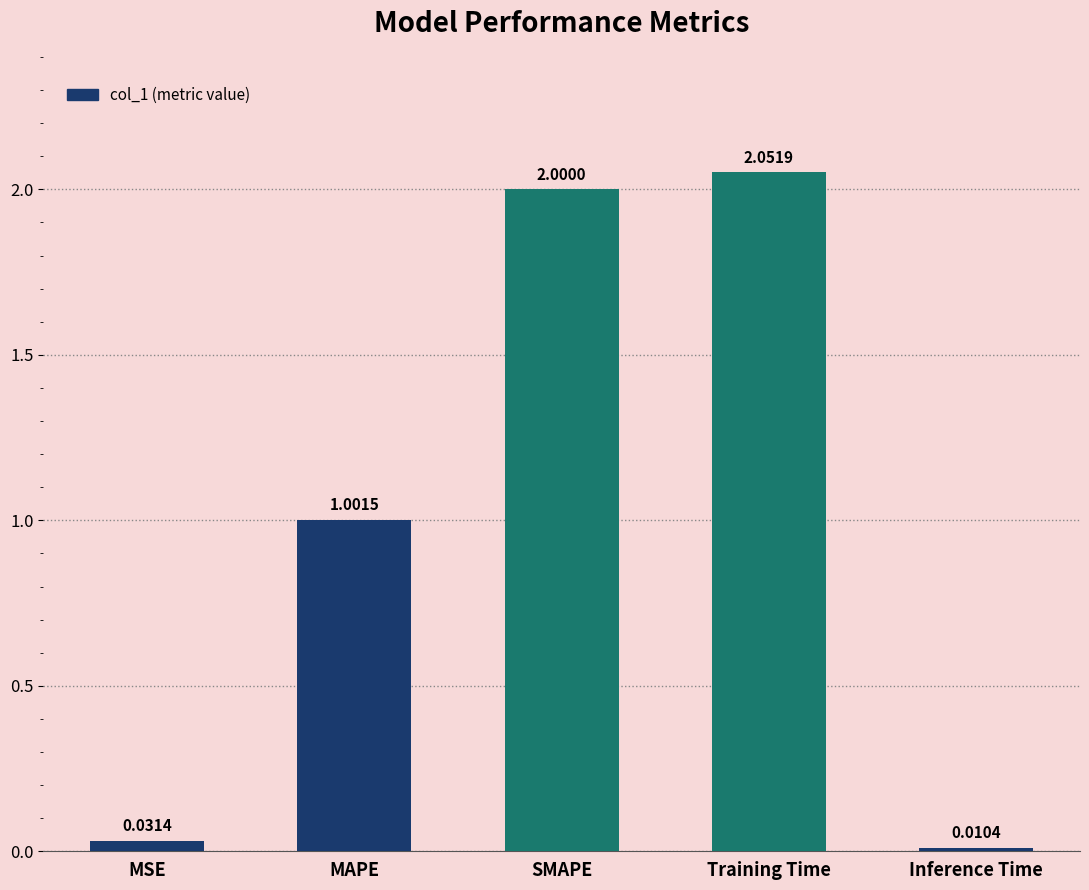

What is the label of the 2nd bar from the left?

MAPE